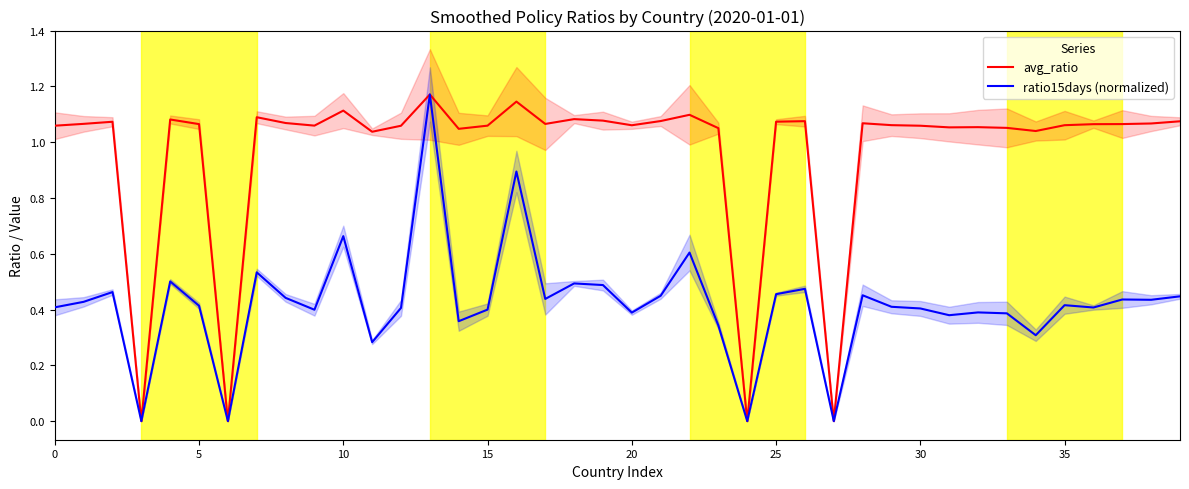

Which category has the highest value in the ratio15days (normalized) series?

13